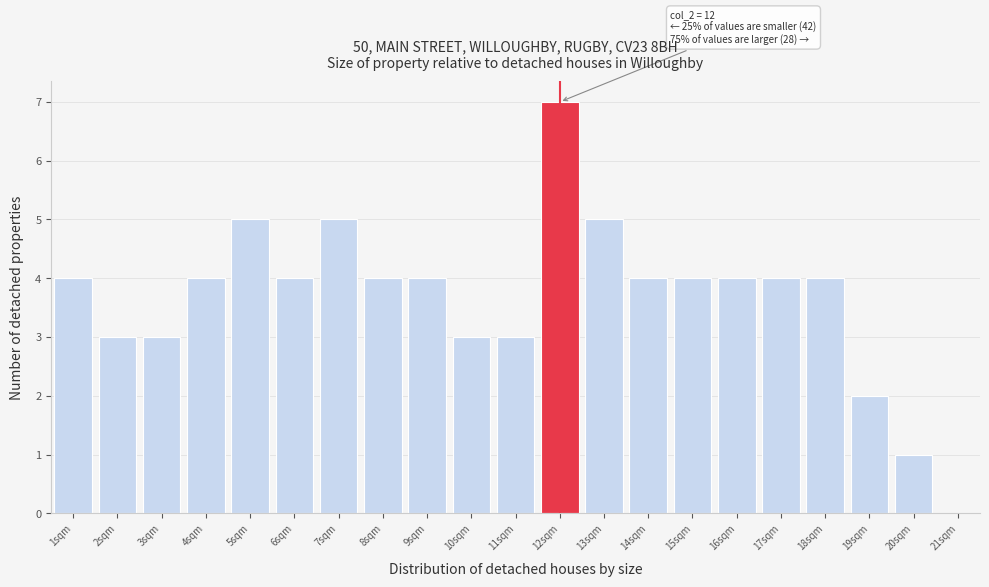

Over which range of the x-axis is the bar tallest?

11.5 to 12.5